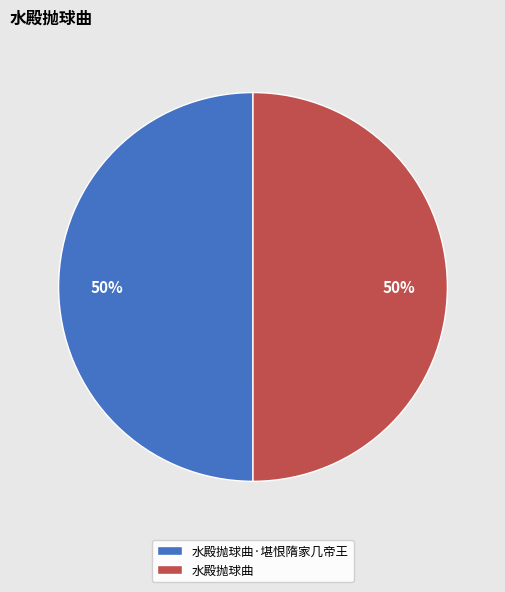

To the nearest percent, what is the combined percentage of 水殿抛球曲 and 水殿抛球曲·堪恨隋家几帝王?

100%